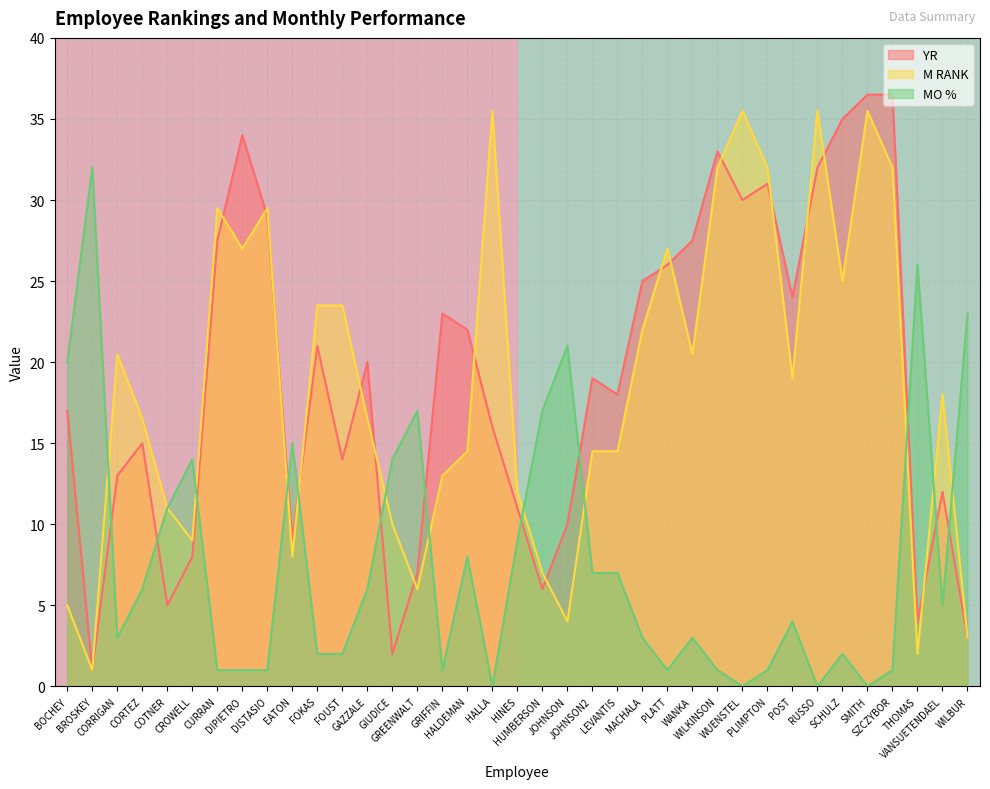

What is the maximum value for MO %?

32.0